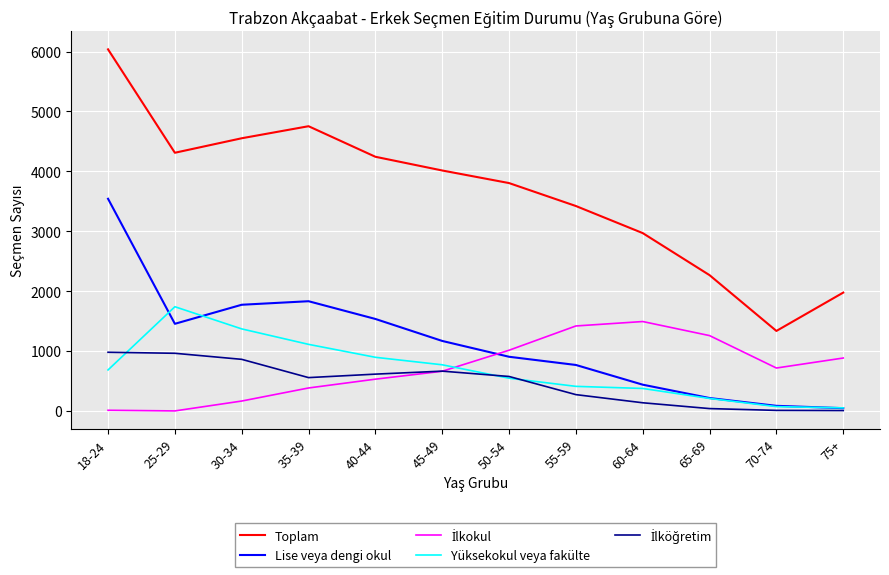

Is it true that Yüksekokul veya fakülte equals 1246 at 40-44?

False